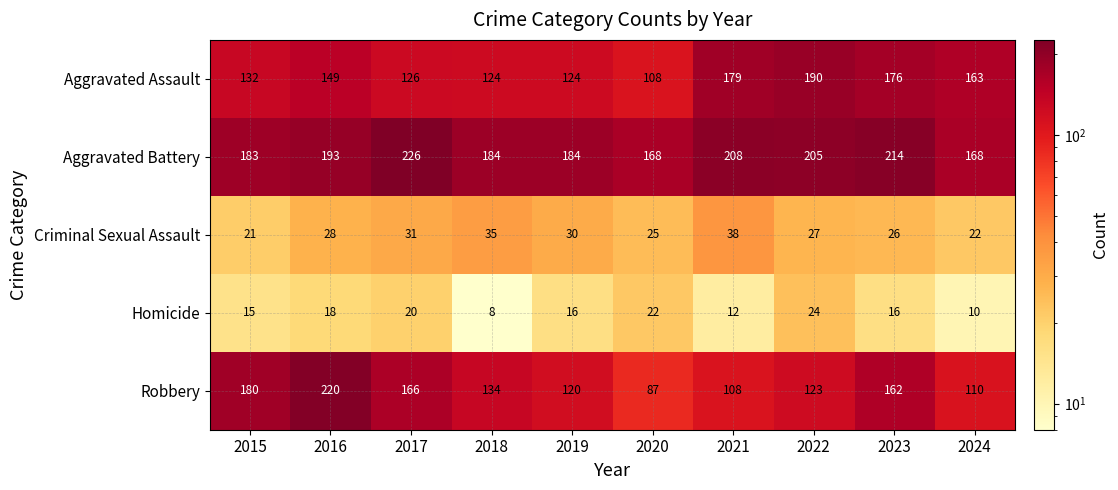

At which label is Robbery closest to 153?

2023